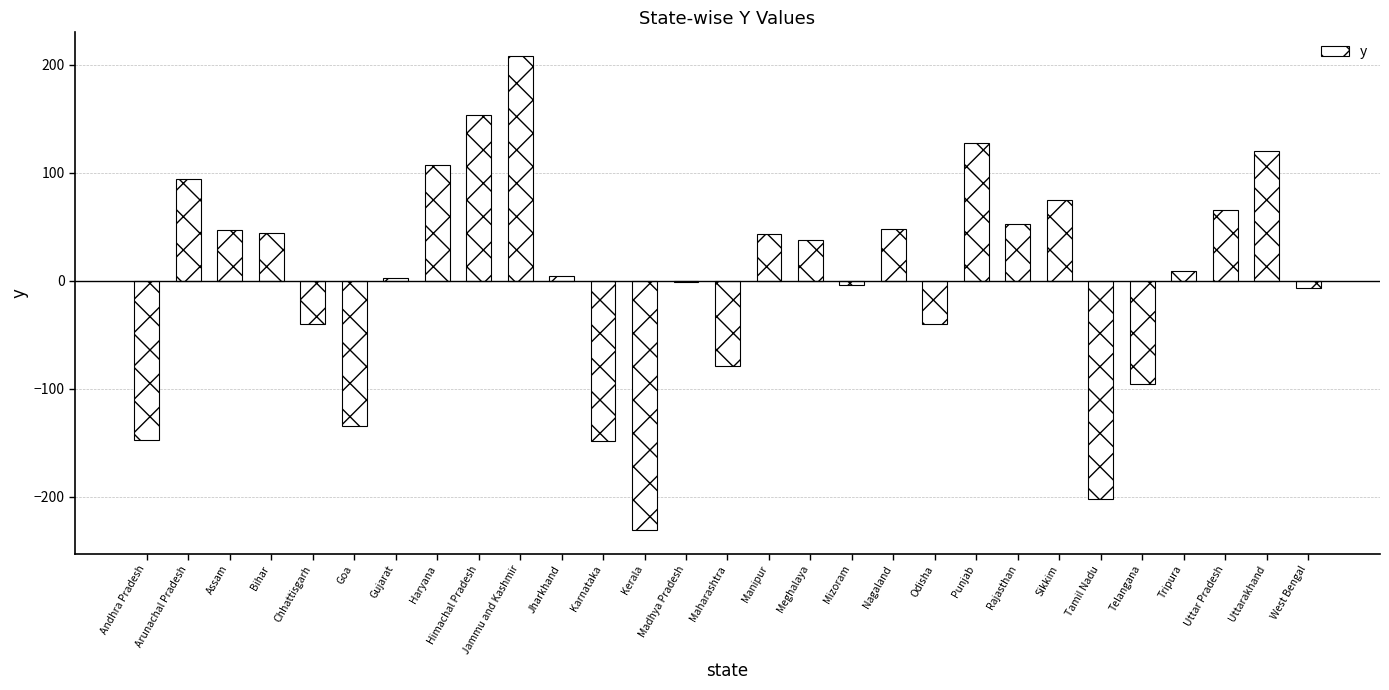

Which has a higher value, Goa or Odisha?

Odisha